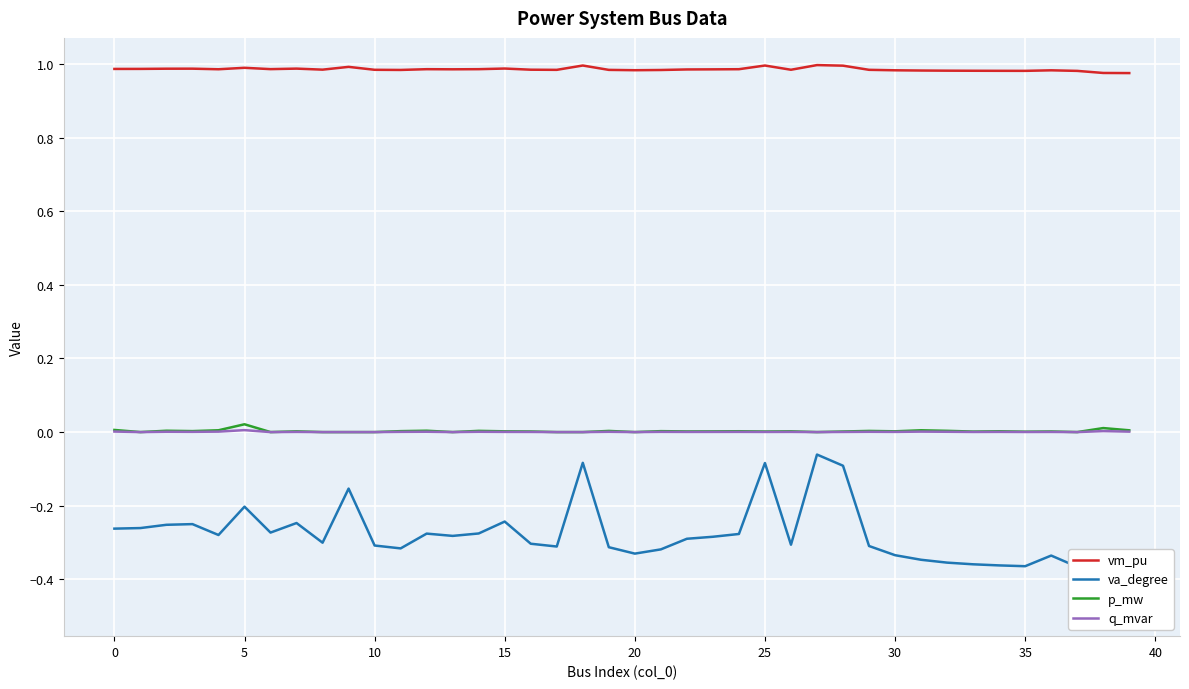

At which category is the sum across all series the highest?

27